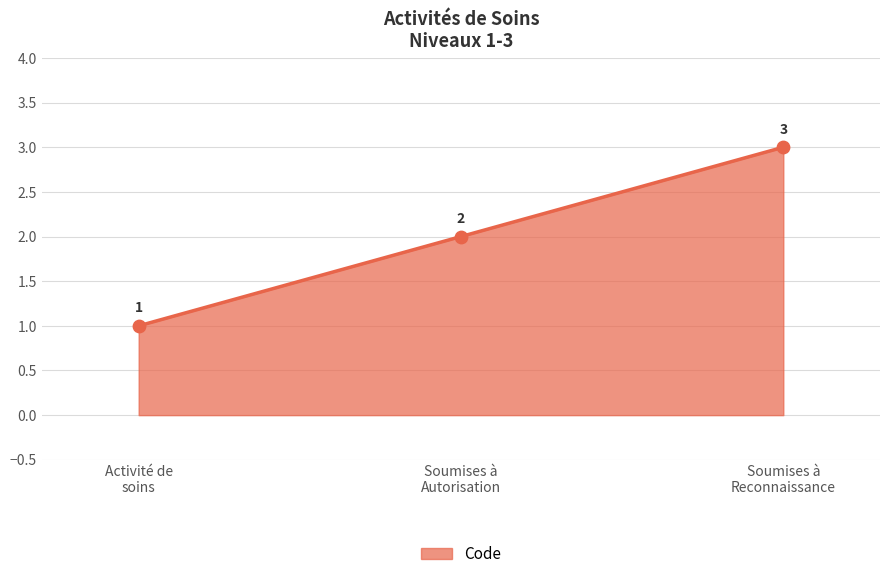

What is the sum of all values?

6